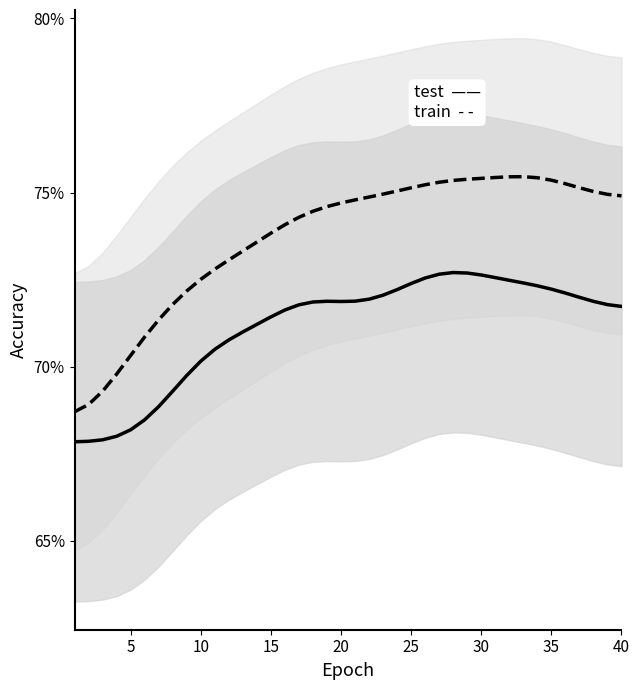

What is the average value of the test_accuracy series?

0.7